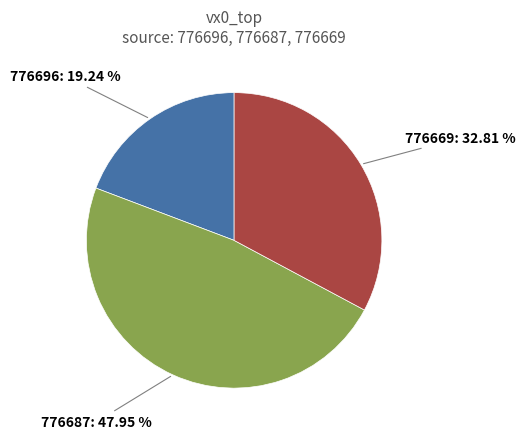

Which has a higher value, 776696 or 776669?

776669